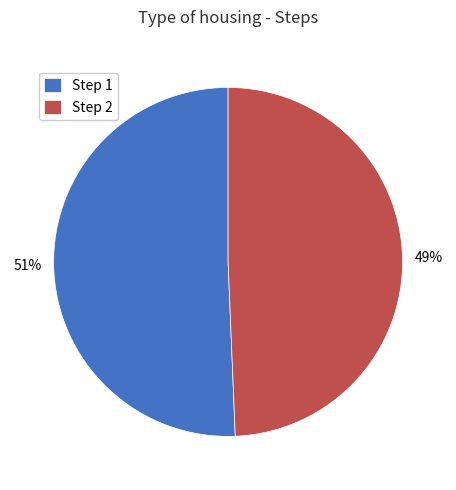

Rank the categories by value from highest to lowest.

Step 1, Step 2